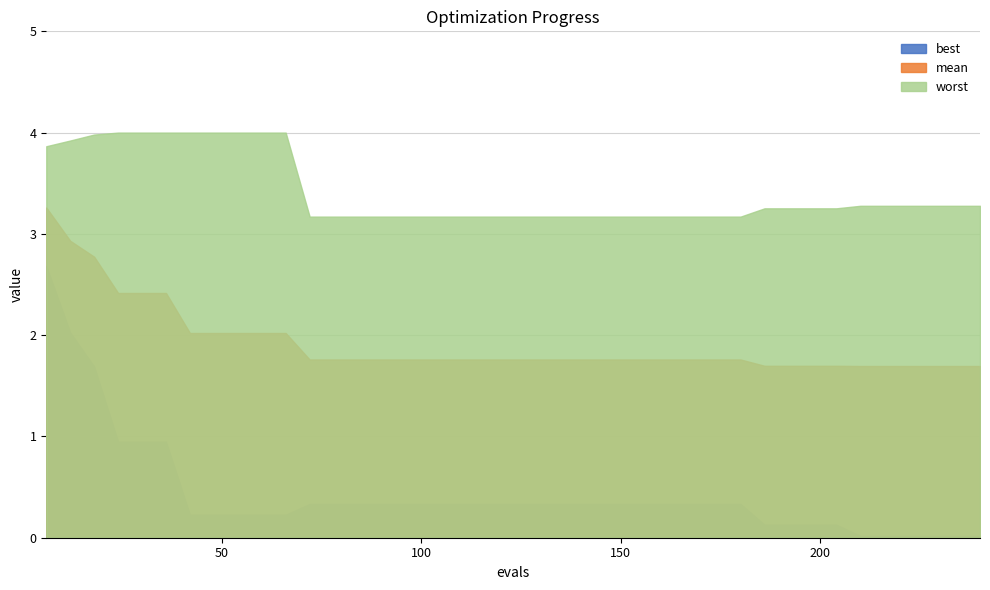

Rank the series by their average value, from lowest to highest.

best, mean, worst